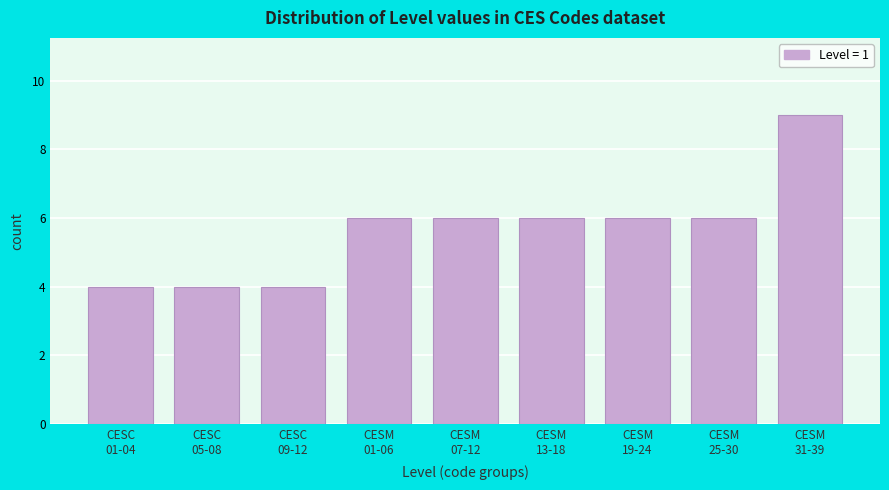

Reading right to left, list all the values displayed in this chart.

9	6	6	6	6	6	4	4	4